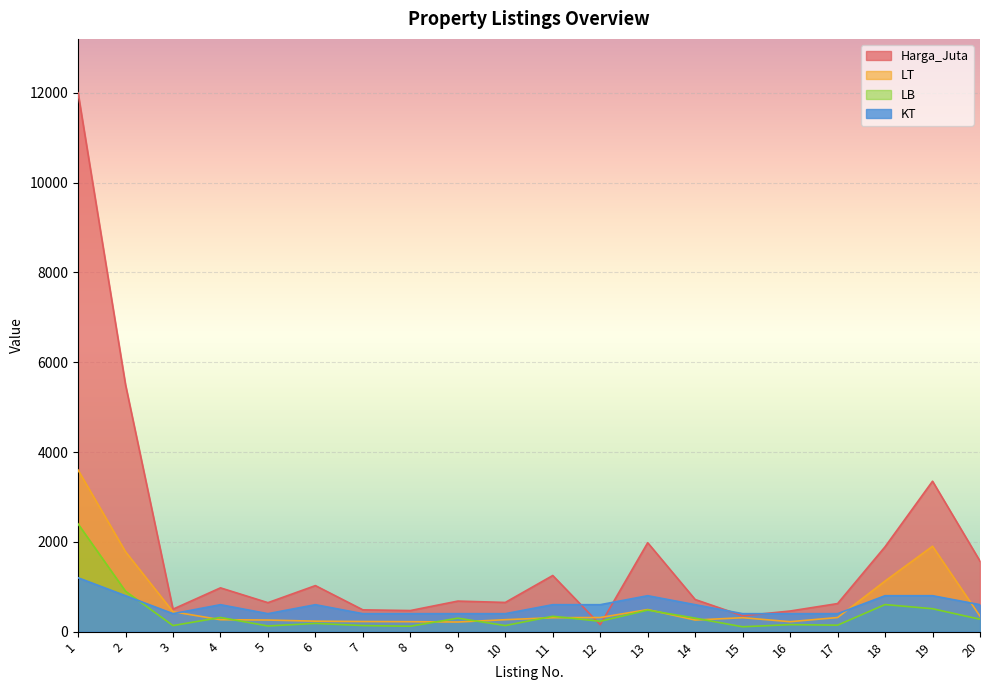

What is the total value across all series at 19?

6561.5